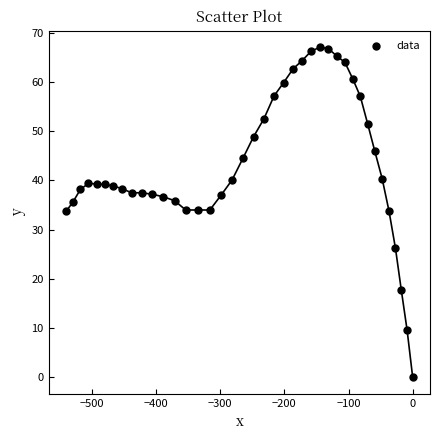

What is the range of Y values (max minus min)?

67.1